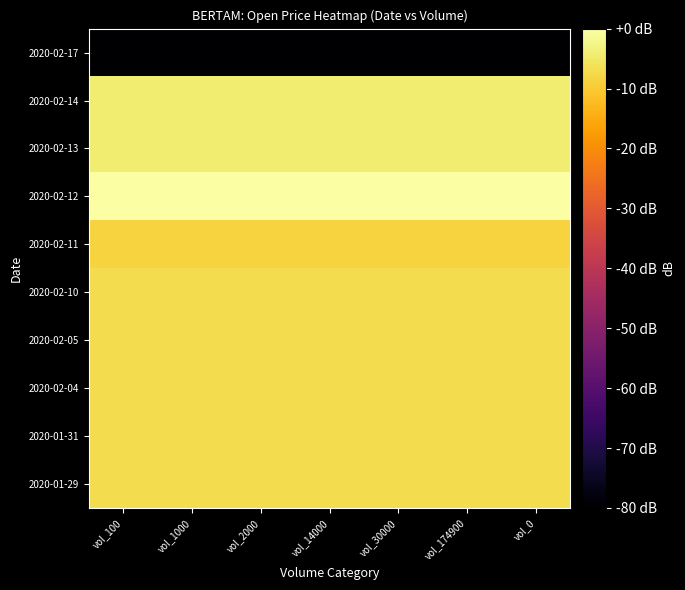

What is the smallest value displayed?

-177.4